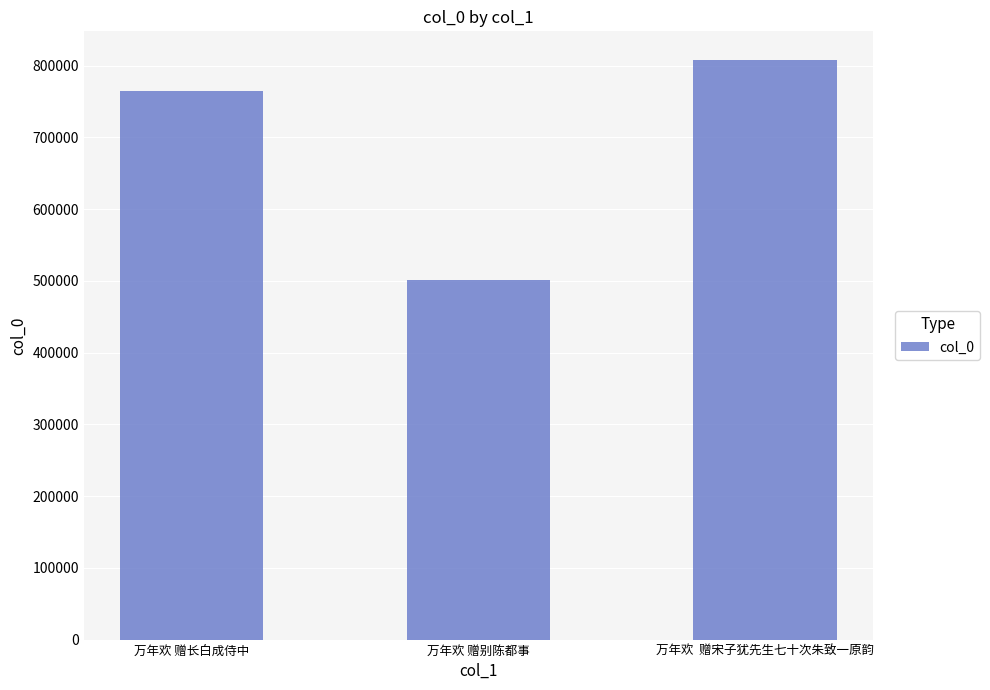

At which label is the value closest to 654661?

万年欢 赠长白成侍中